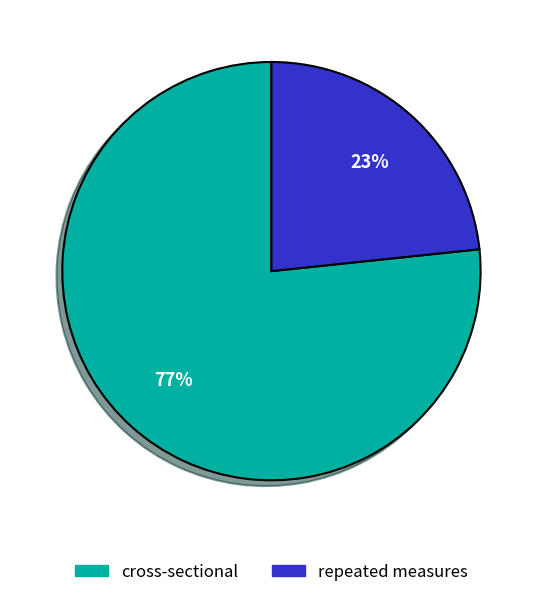

Count the number of slices in the pie.

2